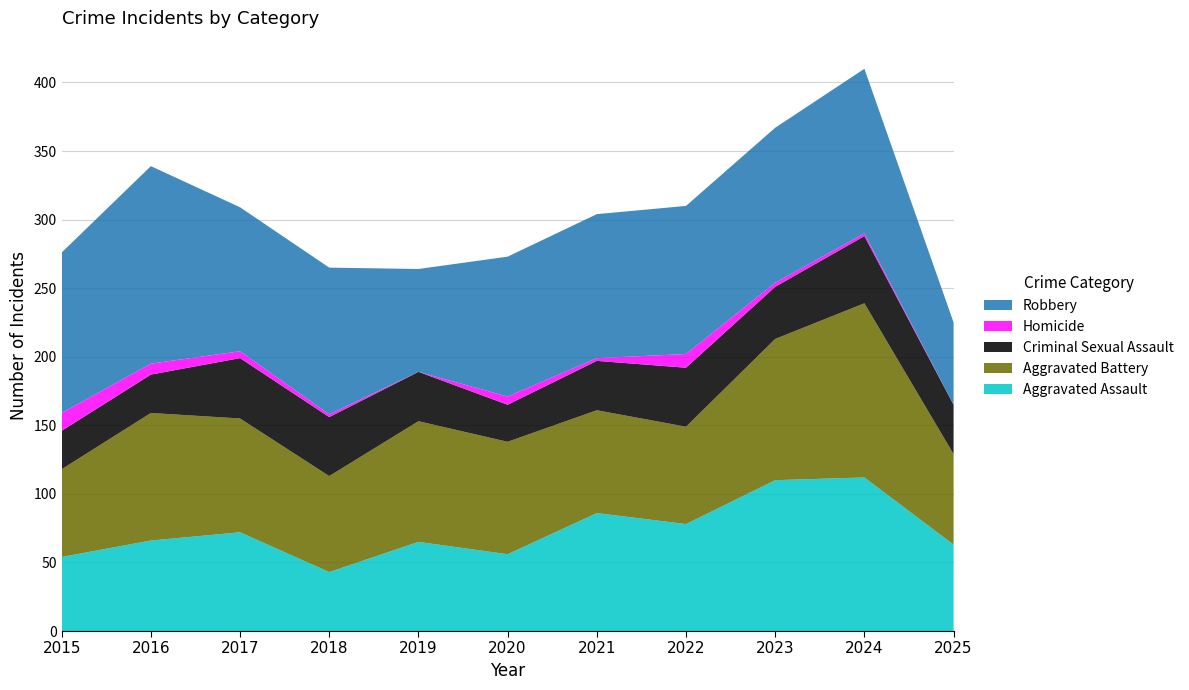

Reading left to right, transcribe all the data shown in this chart.

Aggravated Assault: 2015=54	2016=66	2017=72	2018=43	2019=65	2020=56	2021=86	2022=78	2023=110	2024=112	2025=63
Aggravated Battery: 2015=64	2016=93	2017=83	2018=70	2019=88	2020=82	2021=75	2022=71	2023=103	2024=127	2025=66
Criminal Sexual Assault: 2015=28	2016=28	2017=44	2018=43	2019=36	2020=27	2021=36	2022=43	2023=38	2024=49	2025=36
Homicide: 2015=13	2016=8	2017=5	2018=2	2019=0	2020=6	2021=2	2022=10	2023=3	2024=2	2025=0
Robbery: 2015=117	2016=144	2017=105	2018=107	2019=75	2020=102	2021=105	2022=108	2023=113	2024=120	2025=60